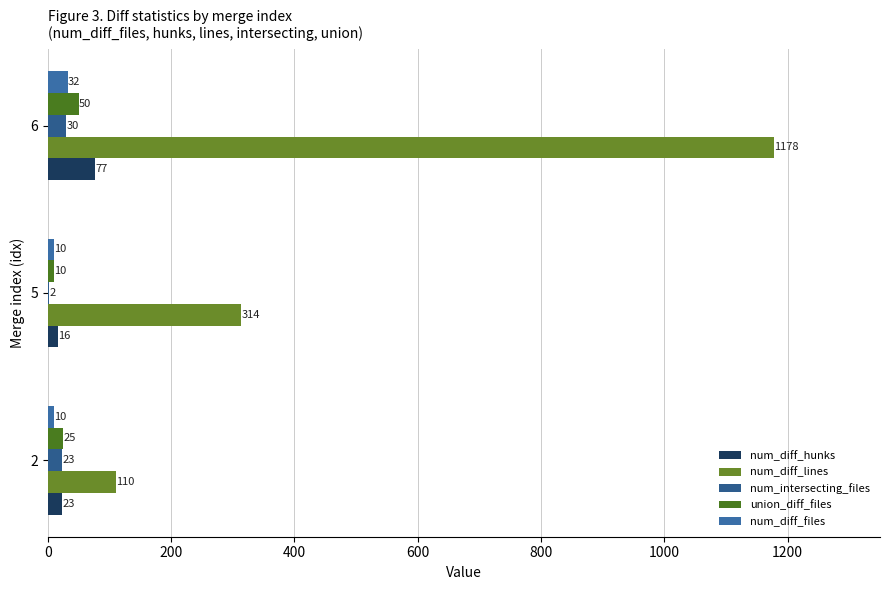

At which category is the sum across all series the highest?

6